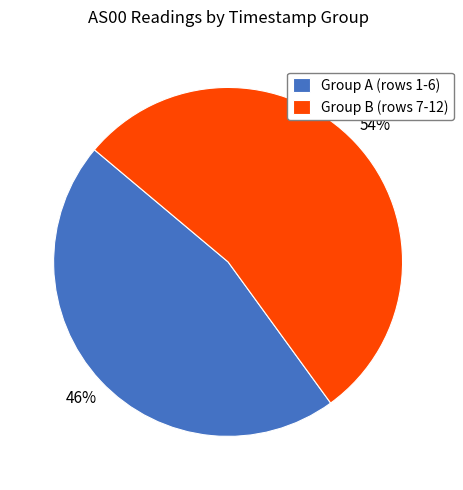

Which category has the smallest portion of the pie?

Group A (rows 1-6)